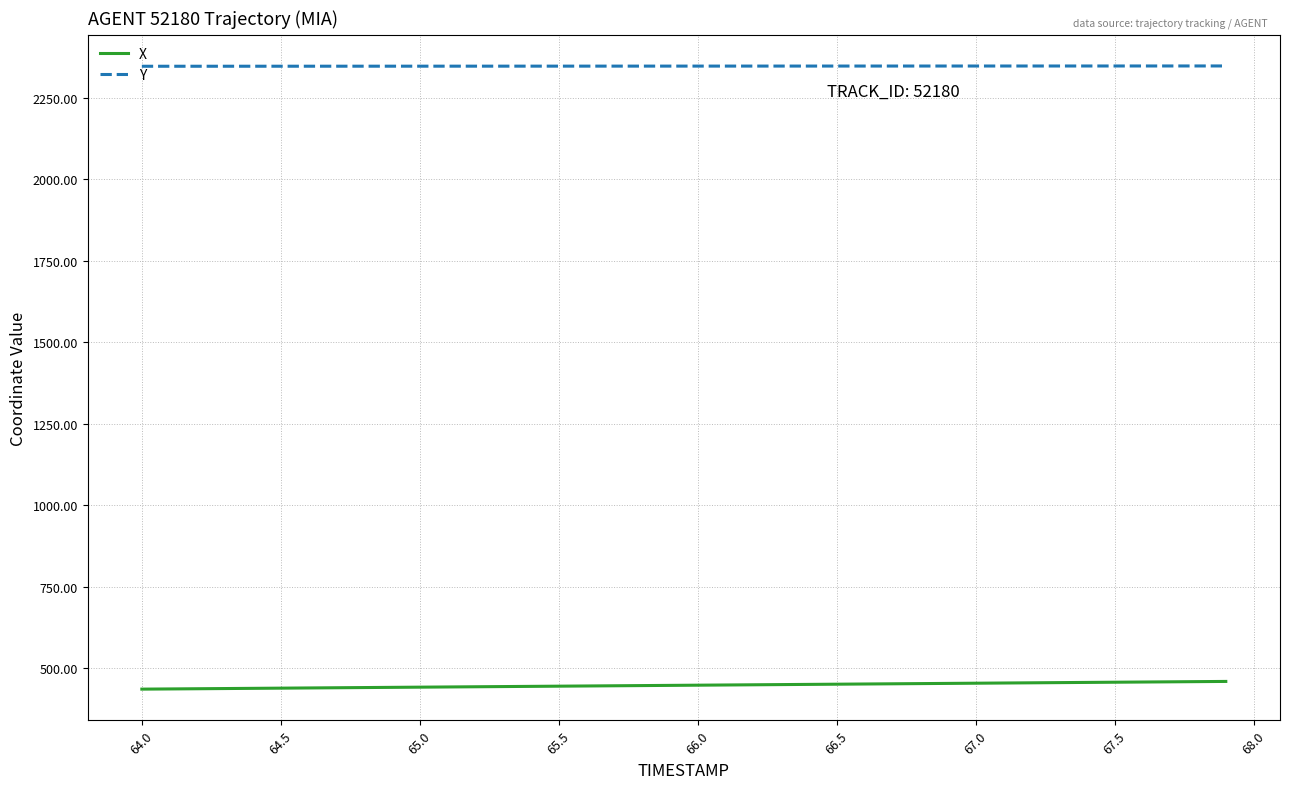

What is the lowest value of the Y series?

2347.2